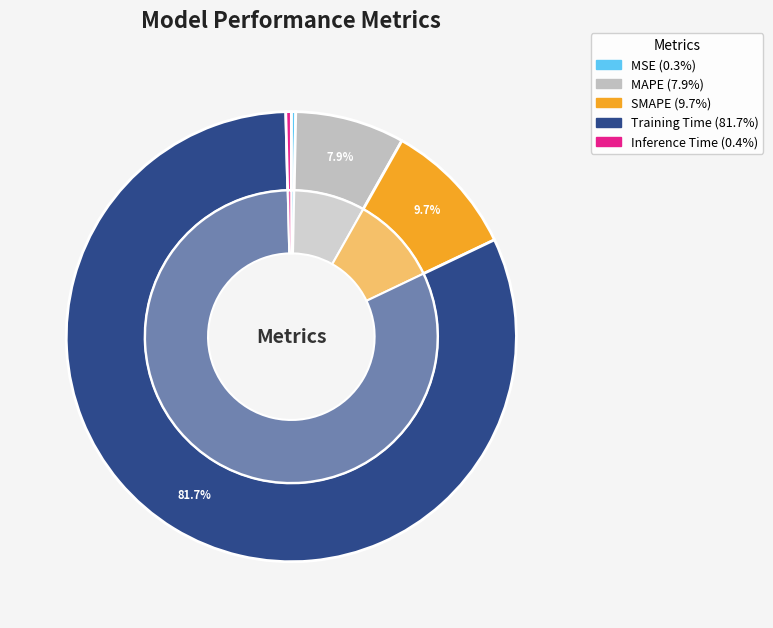

What is the largest slice in the pie chart?

Training Time